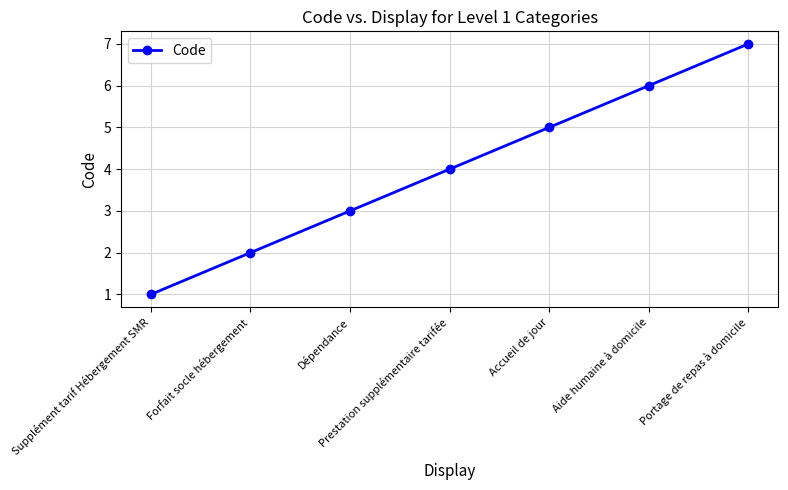

List the labels in order of value, largest first.

Portage de repas à domicile, Aide humaine à domicile, Accueil de jour, Prestation supplémentaire tarifée, Dépendance, Forfait socle hébergement, Supplément tarif Hébergement SMR